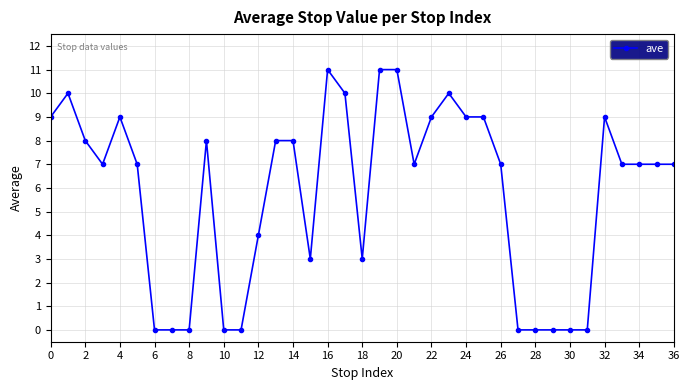

What is the sum of all values?

215